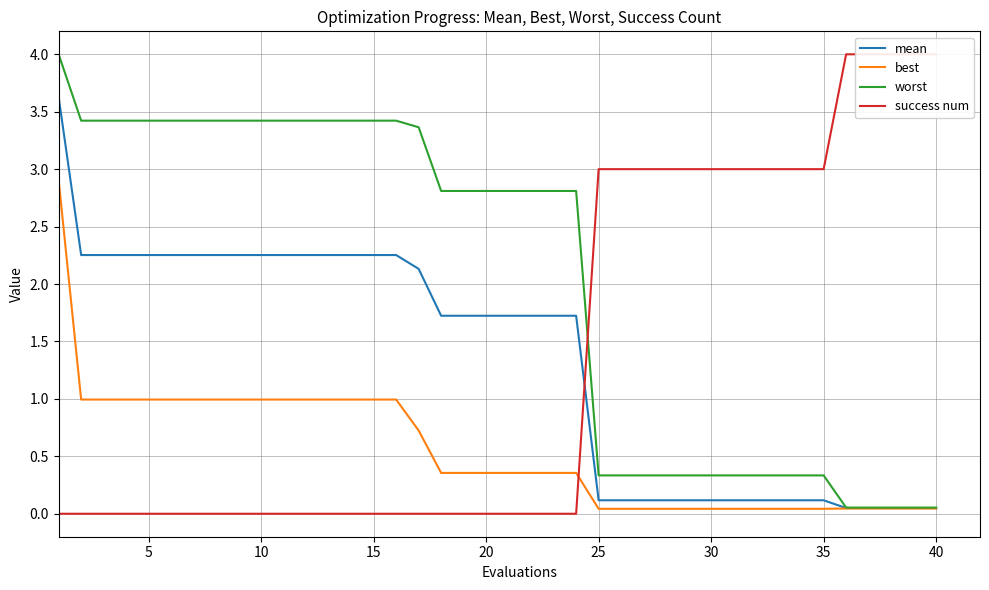

What is the approximate value of best at 5?

1.0